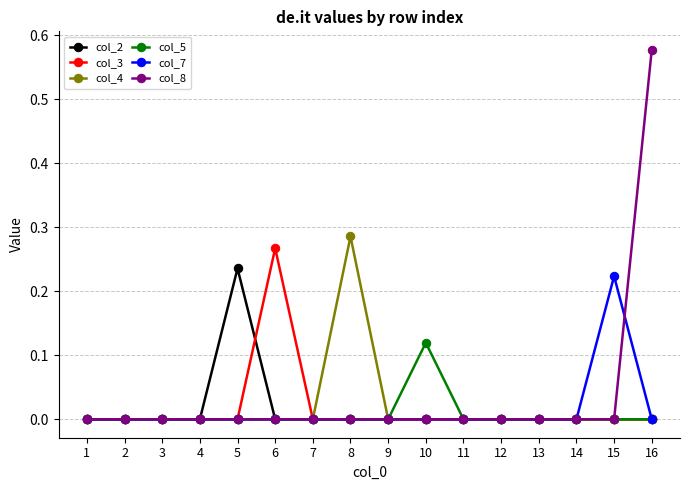

Which label corresponds to the largest value in the chart?

16